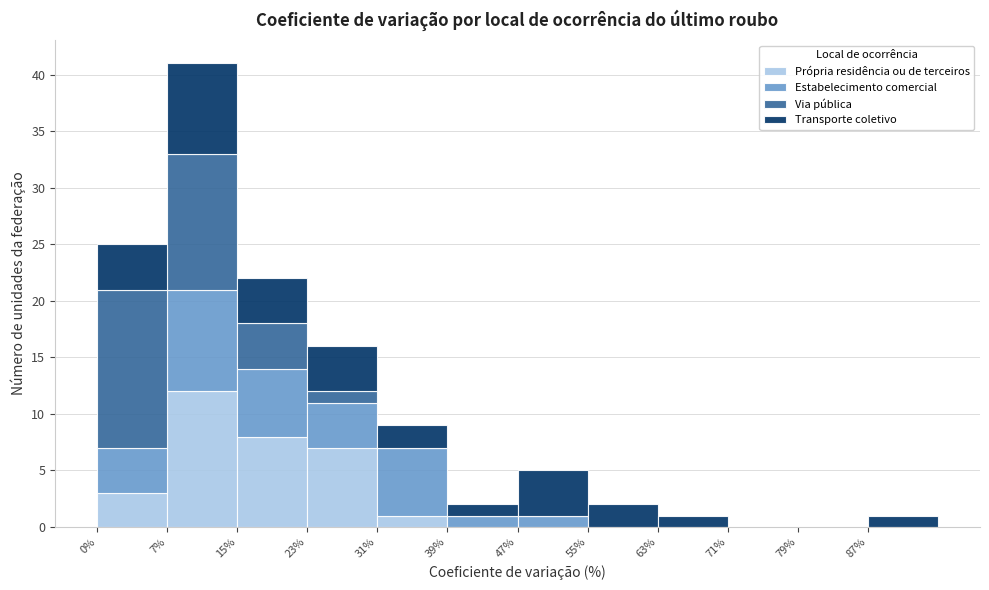

Which range on the x-axis has the tallest stacked bar (by total height)?

8 to 16